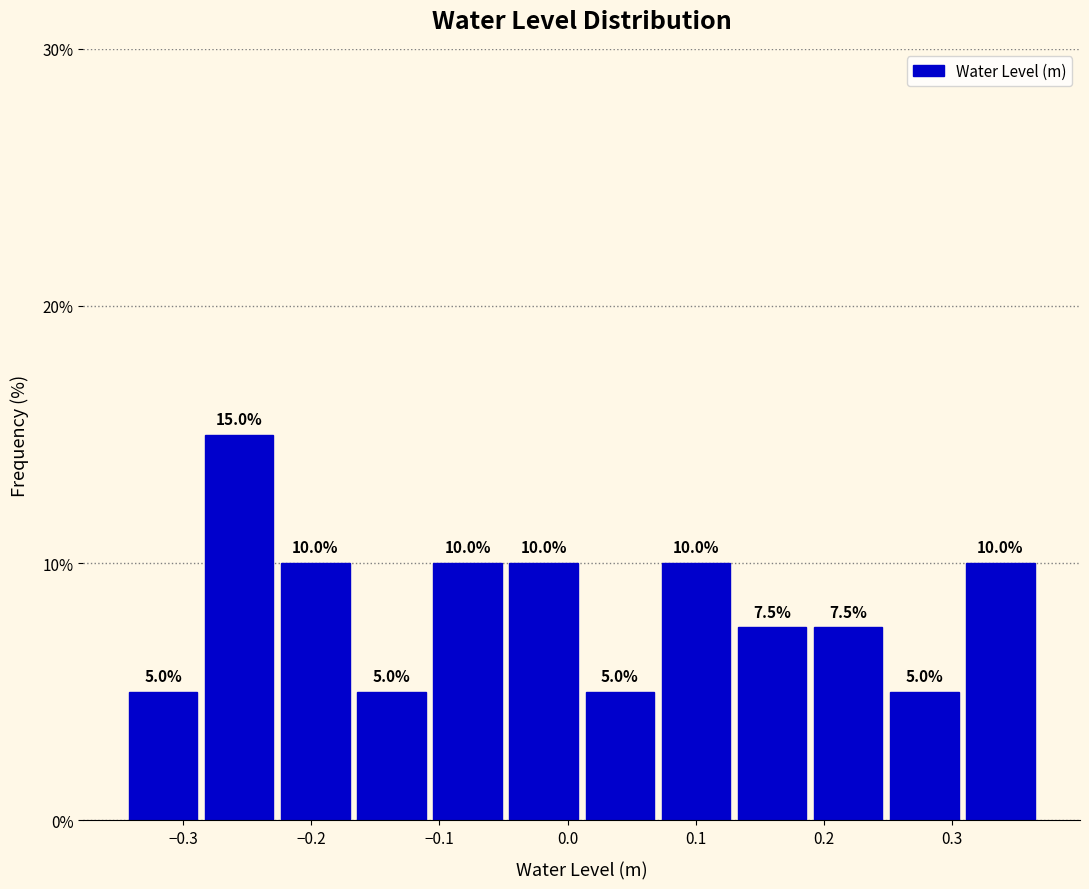

Over which range of the x-axis is the bar tallest?

-0.29 to -0.23